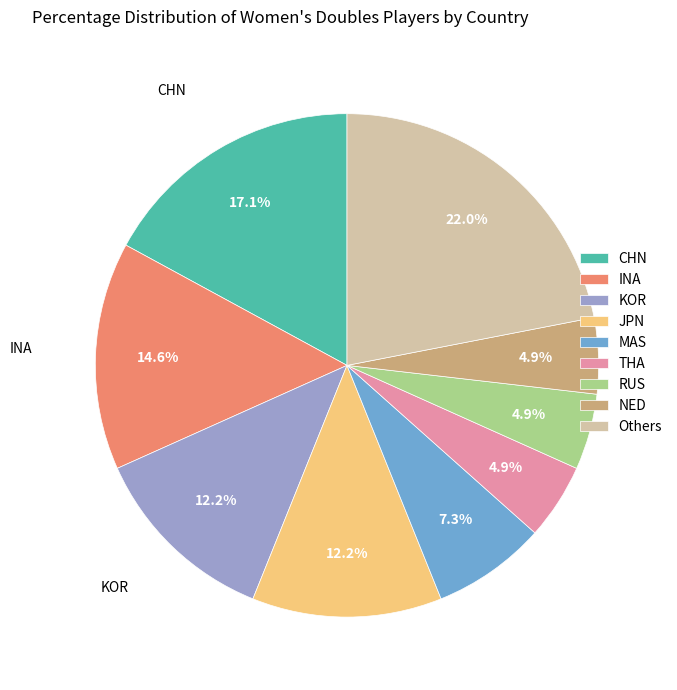

Does any single category account for the majority?

No